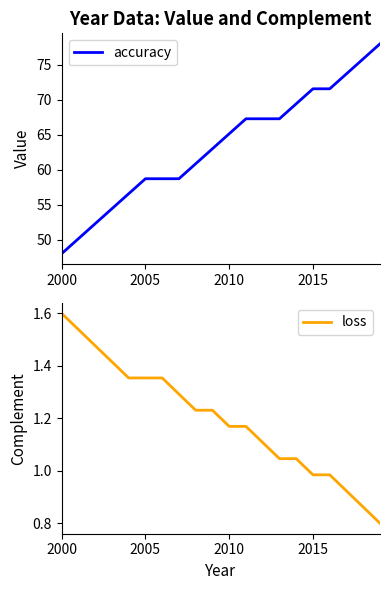

True or false: loss and accuracy intersect in this chart.

False